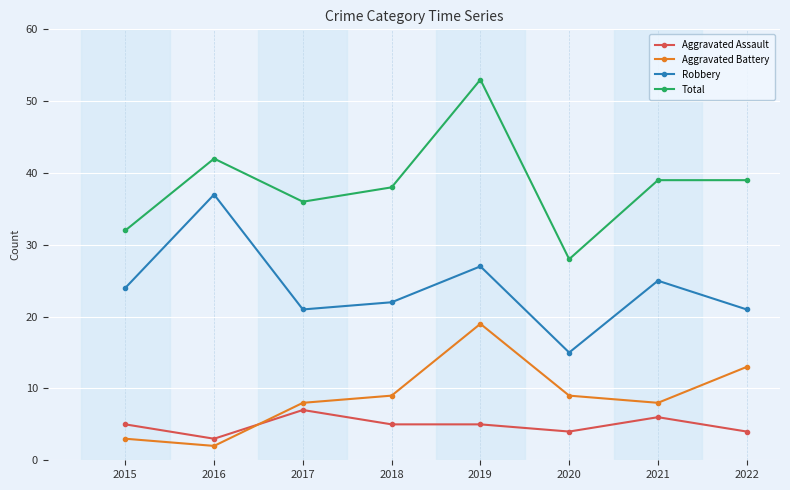

List the series in order of their peak value, lowest first.

Aggravated Assault, Aggravated Battery, Robbery, Total